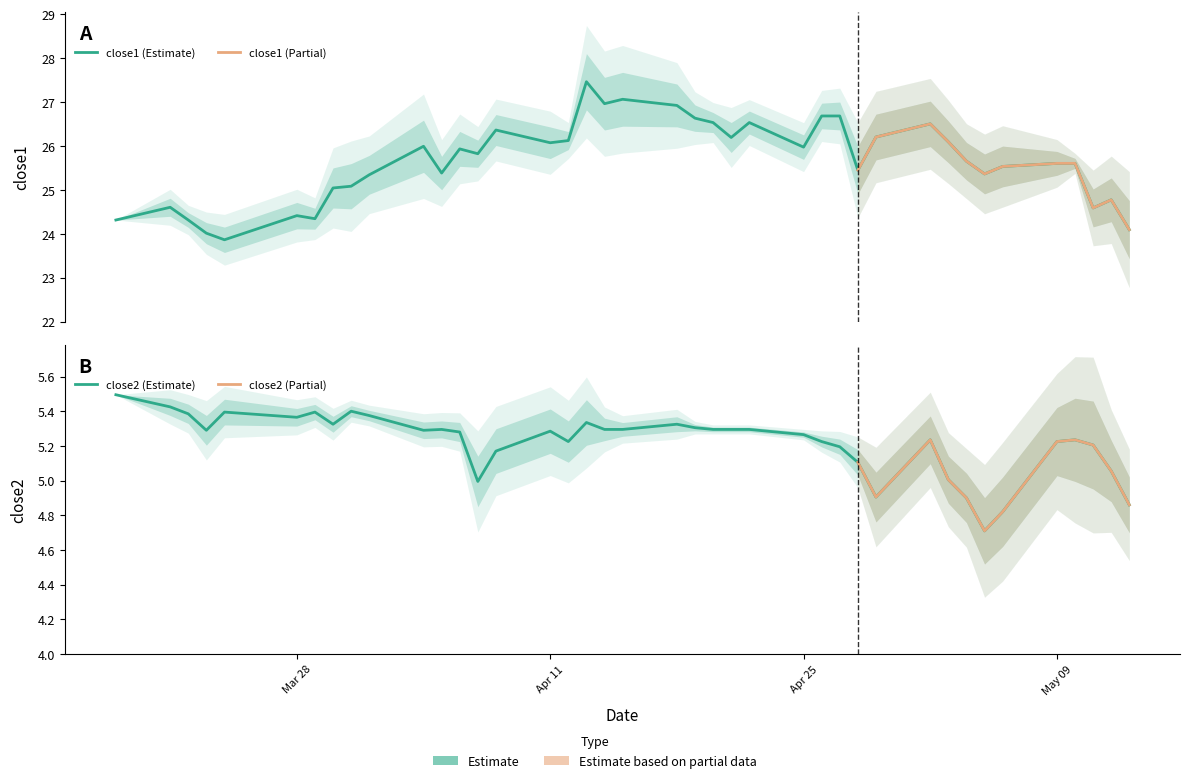

True or false: close2 has more than 2 interior local peaks.

True